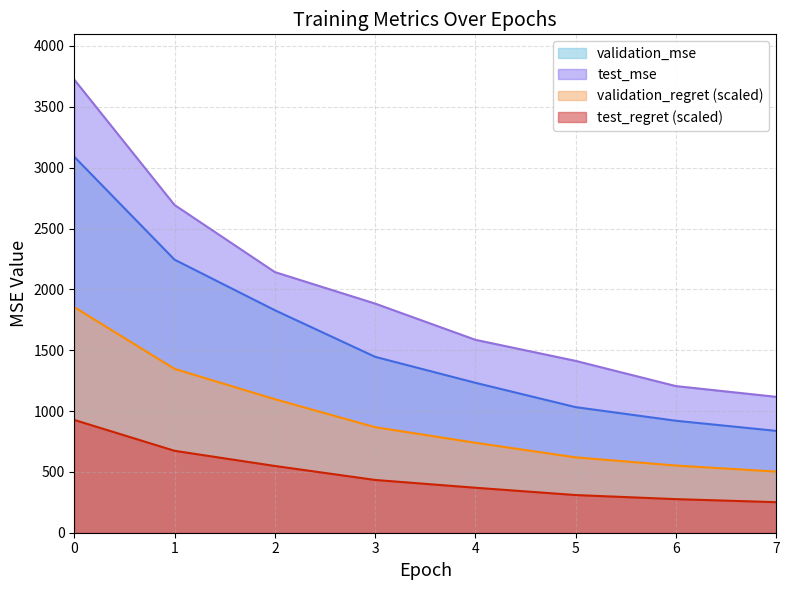

What is the difference between the highest and lowest values at 1?

2020.1